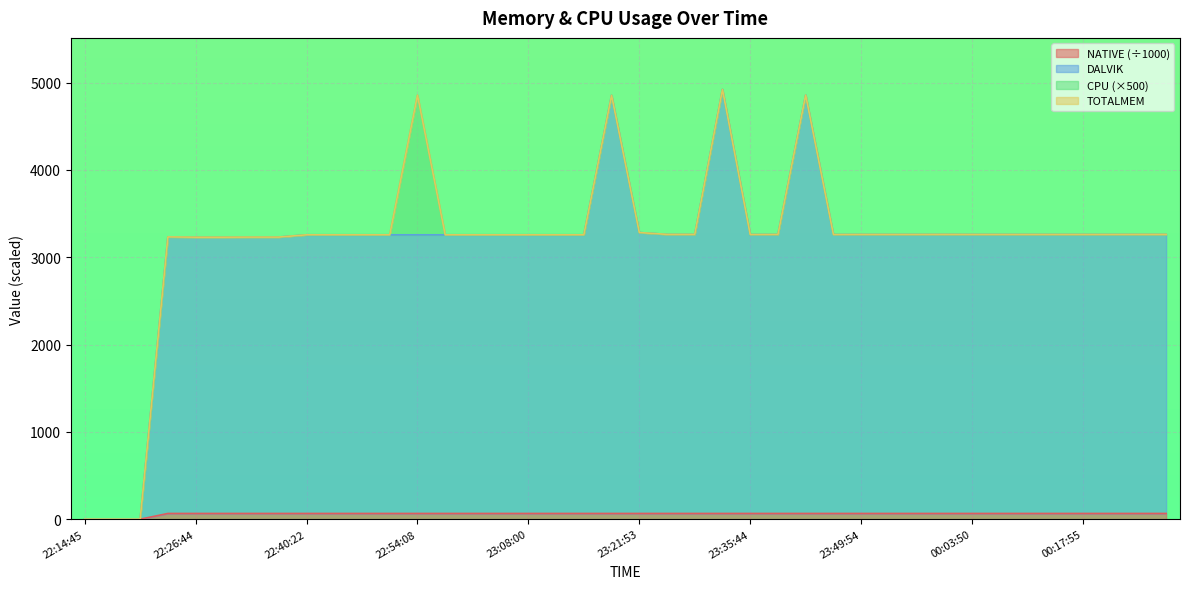

List the labels in order of NATIVE value, largest first.

22:23:19, 22:26:44, 22:30:05, 22:33:28, 22:36:51, 22:40:22, 22:43:54, 22:47:18, 22:50:43, 22:54:08, 22:57:35, 23:01:07, 23:04:34, 23:08:00, 23:11:27, 23:14:55, 23:18:21, 23:21:53, 23:25:22, 23:28:50, 23:32:17, 23:35:44, 23:39:11, 23:42:48, 23:46:18, 23:49:54, 23:53:24, 23:56:51, 00:00:20, 00:03:50, 00:07:25, 00:10:55, 00:14:22, 00:17:55, 00:21:27, 00:25:01, 00:28:36, 22:14:45, 22:17:18, 22:19:51